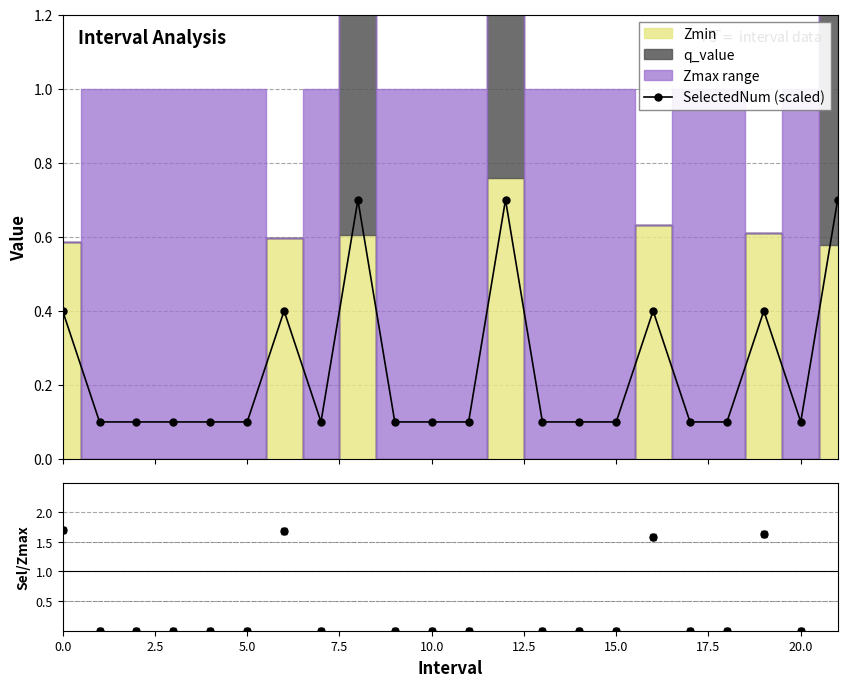

How many SelectedNum (scaled) values are between 0 and 1?

22